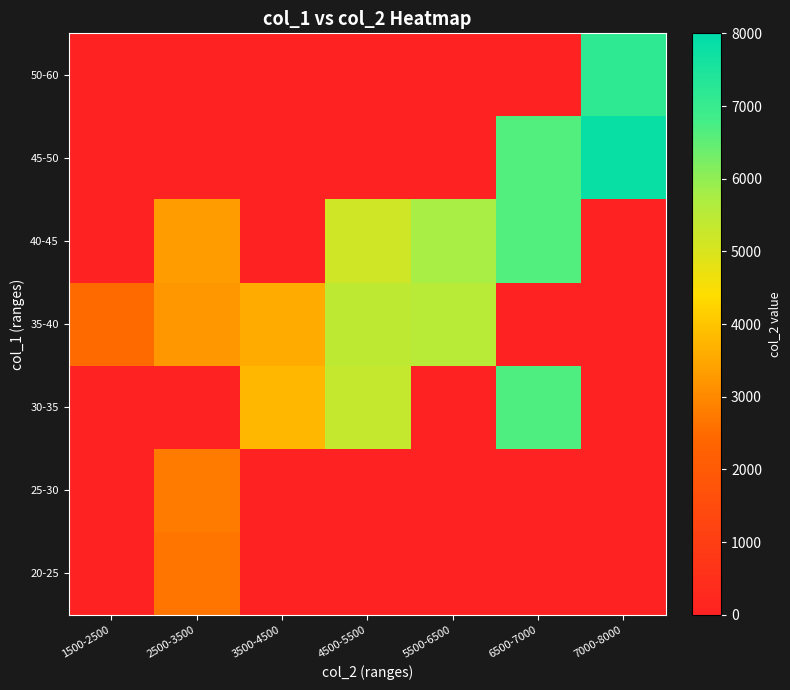

Rank the series at 7000-8000 from lowest to highest value.

20-25, 25-30, 30-35, 35-40, 40-45, 50-60, 45-50